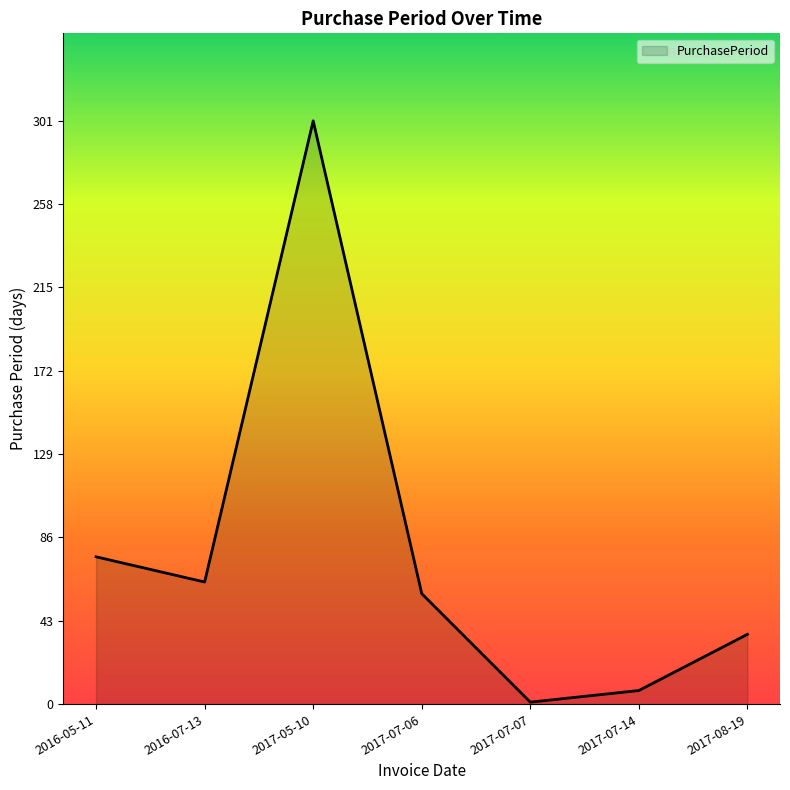

What is the change in value from 2016-05-11 to 2017-08-19?

-40